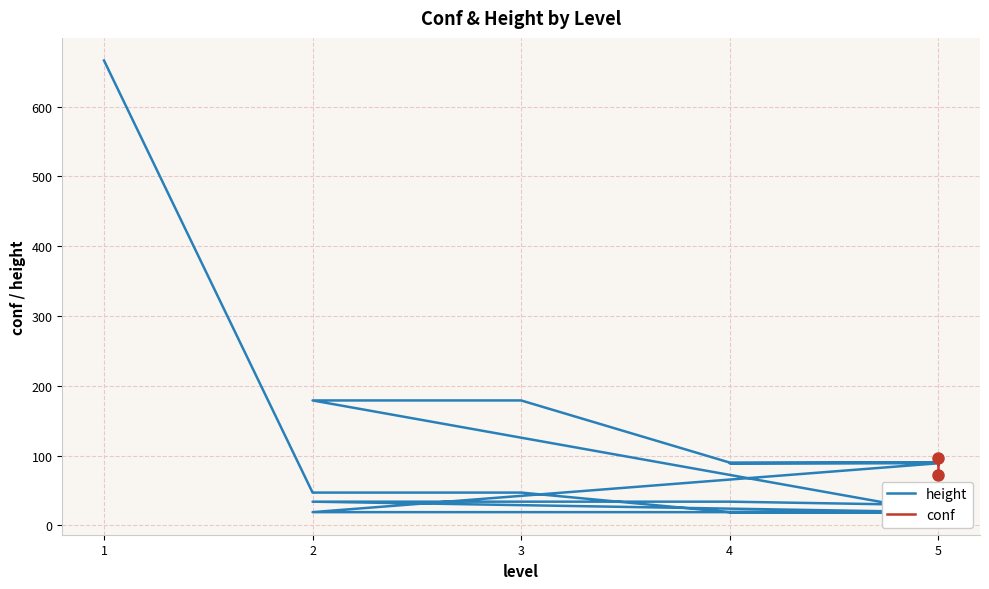

Is this an area chart (filled region under the line)?

No